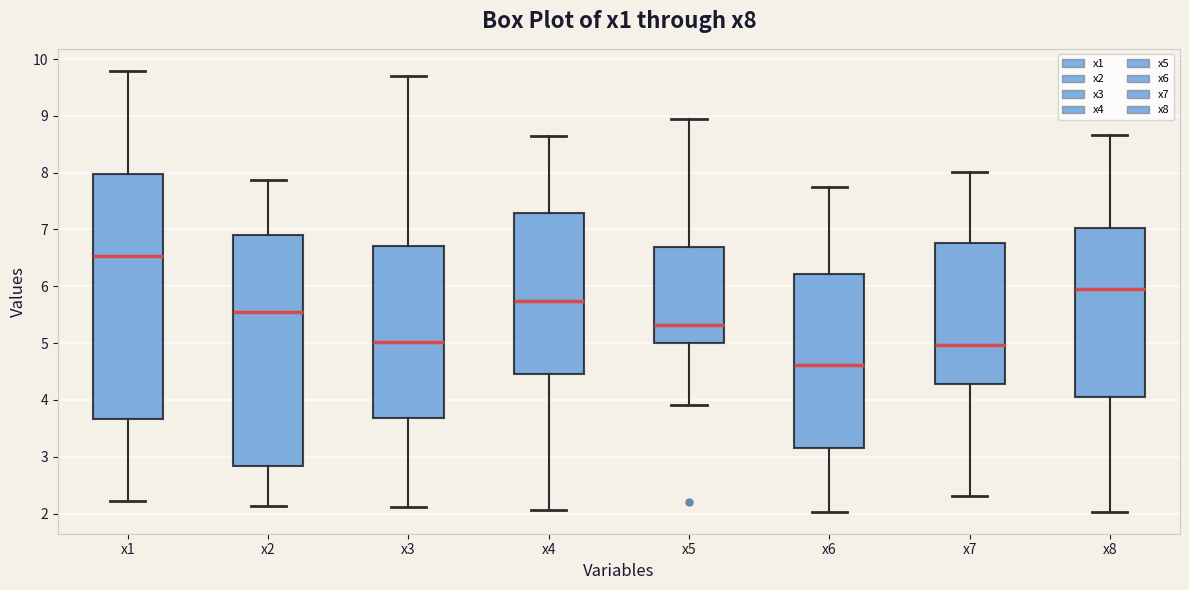

Which box has the highest median line?

x1